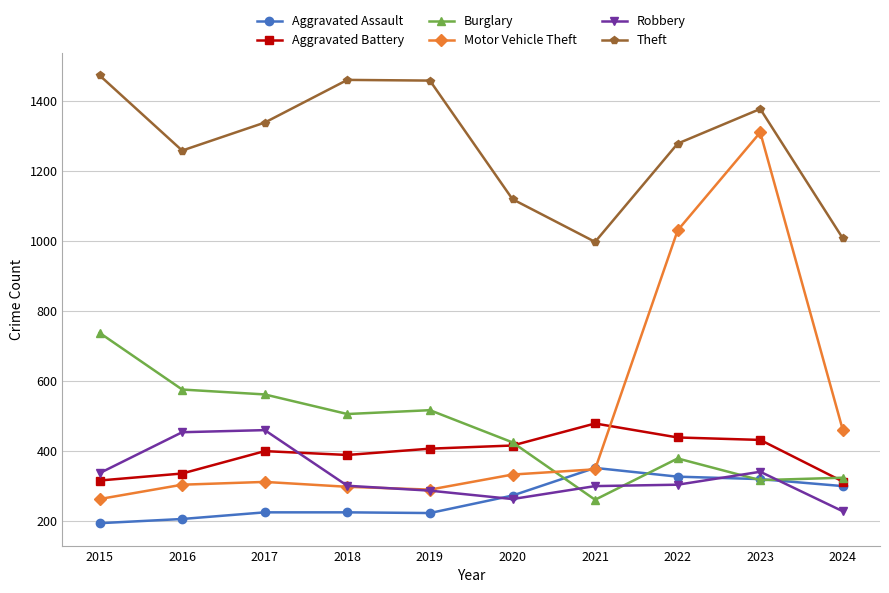

The value of Robbery at 2019 is 287. True or false?

True